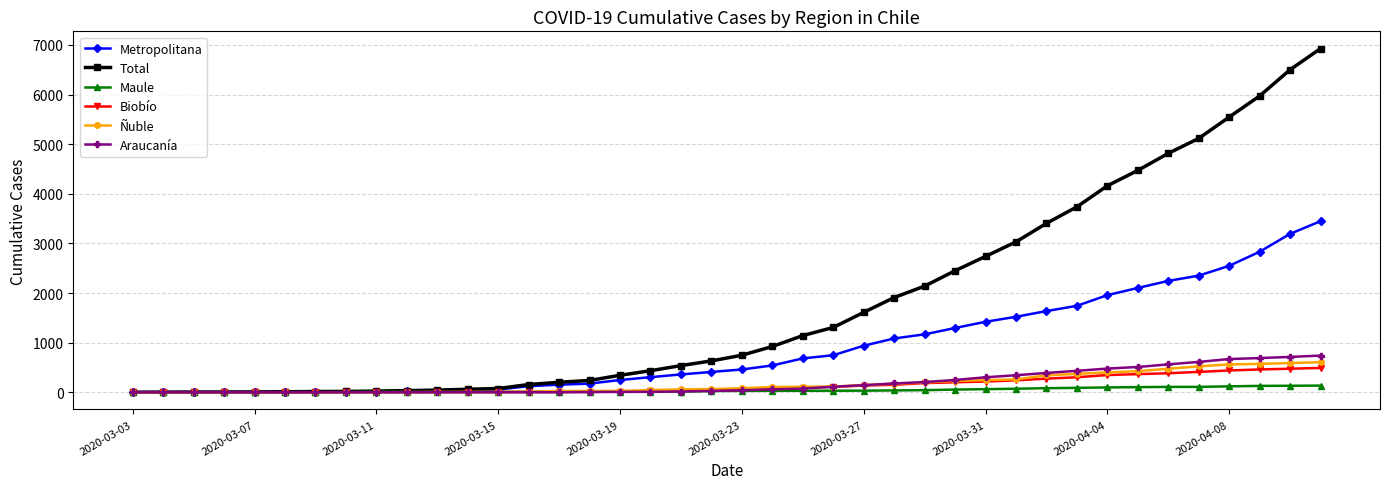

Which series has the widest spread of values?

Total